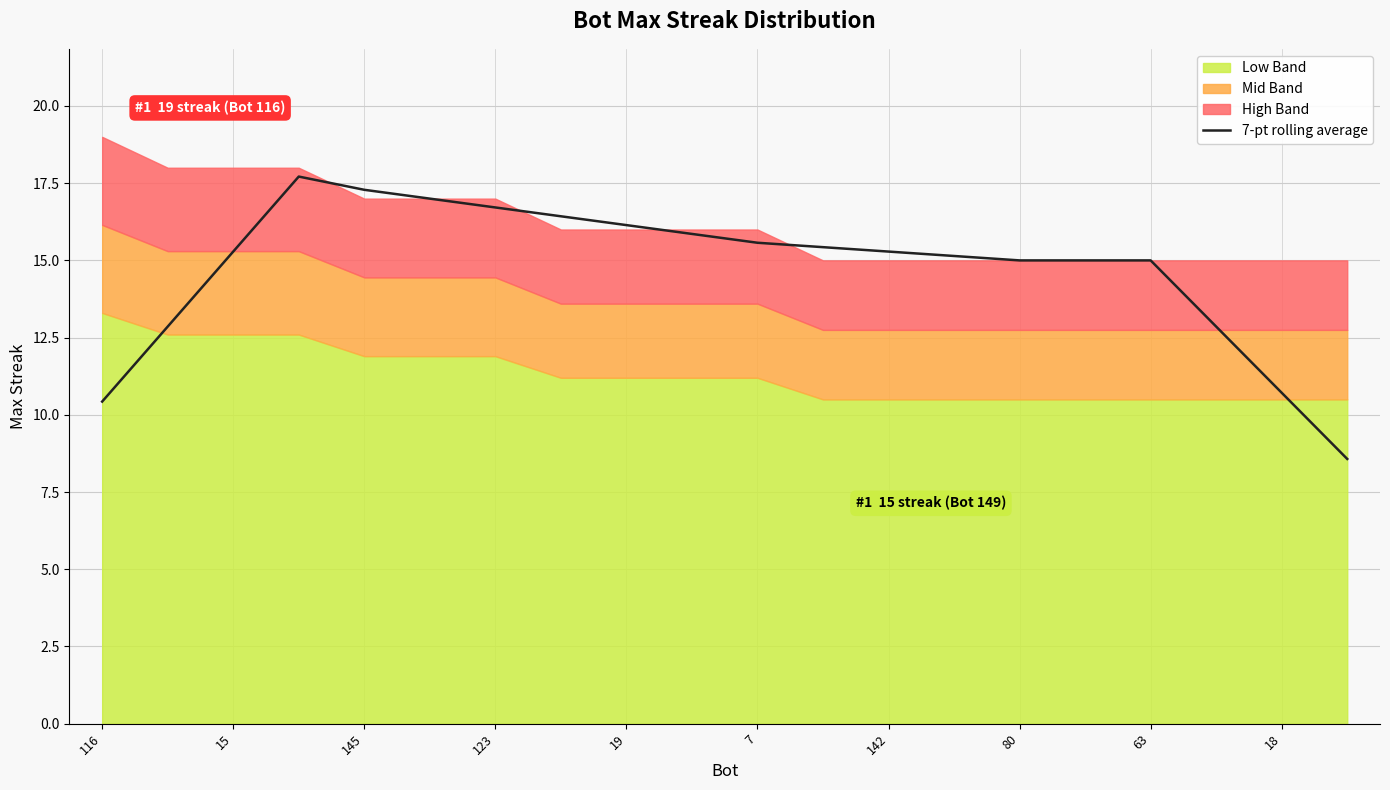

The 7-pt rolling average series shows 15.3 at 15. True or false?

True